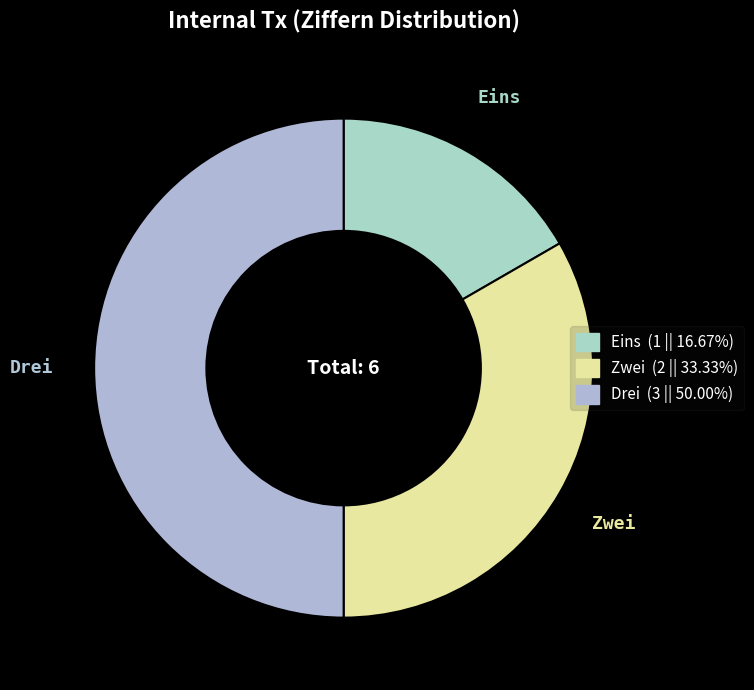

Which category has the smallest portion of the pie?

Eins